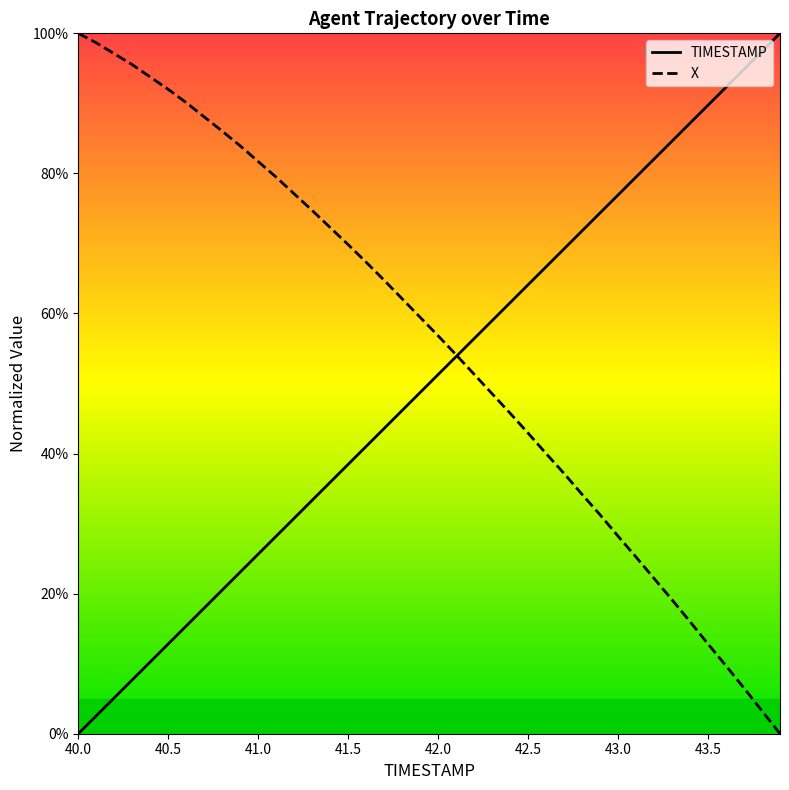

What is the difference between the maximum and second lowest values in the X series?

96.7